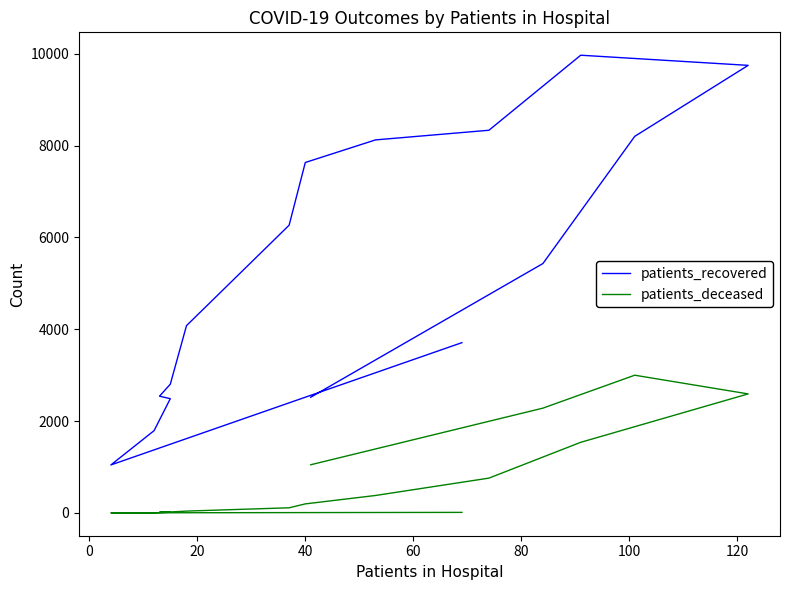

What is the average value of the patients_recovered series?

5293